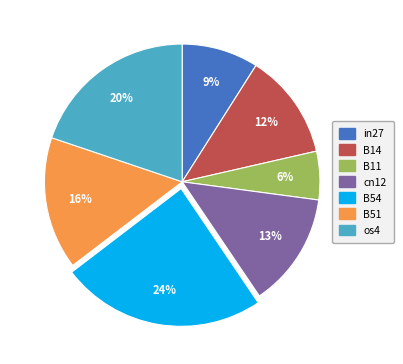

Is there any slice that represents more than half of the pie?

No